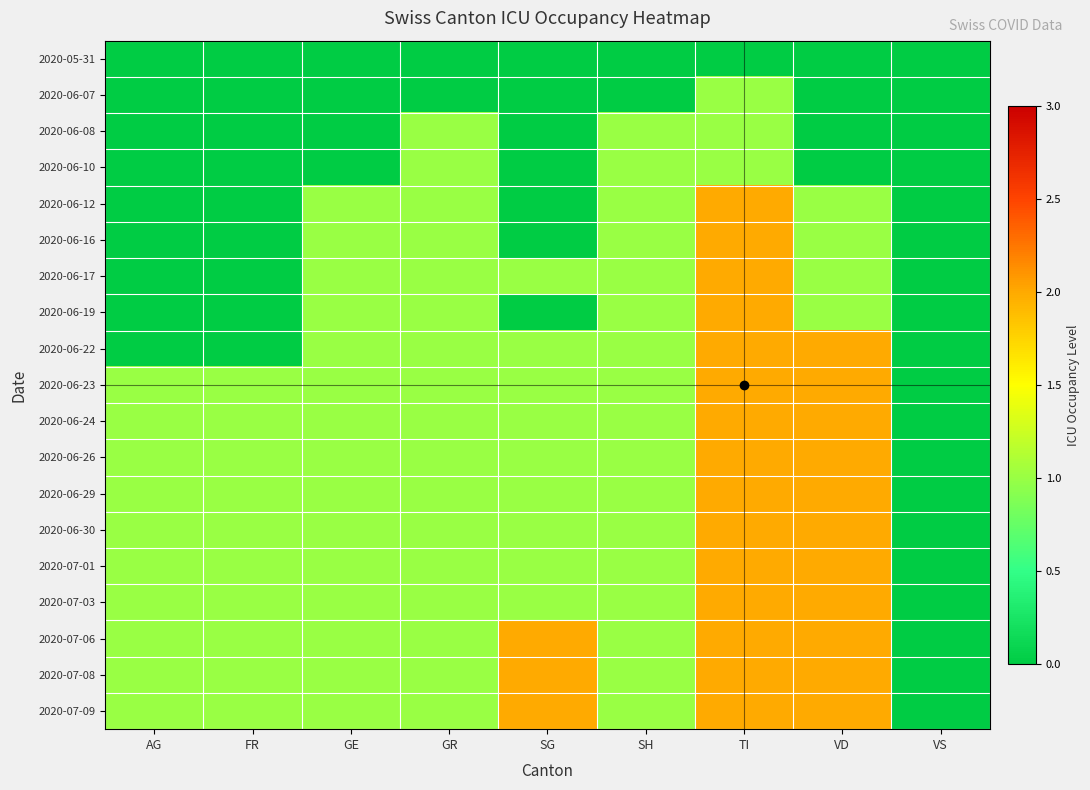

Reading right to left, what are all the values shown in this chart?

2020-05-31: VS=0	VD=0	TI=0	SH=0	SG=0	GR=0	GE=0	FR=0	AG=0
2020-06-07: VS=0	VD=0	TI=1	SH=0	SG=0	GR=0	GE=0	FR=0	AG=0
2020-06-08: VS=0	VD=0	TI=1	SH=1	SG=0	GR=1	GE=0	FR=0	AG=0
2020-06-10: VS=0	VD=0	TI=1	SH=1	SG=0	GR=1	GE=0	FR=0	AG=0
2020-06-12: VS=0	VD=1	TI=2	SH=1	SG=0	GR=1	GE=1	FR=0	AG=0
2020-06-16: VS=0	VD=1	TI=2	SH=1	SG=0	GR=1	GE=1	FR=0	AG=0
2020-06-17: VS=0	VD=1	TI=2	SH=1	SG=1	GR=1	GE=1	FR=0	AG=0
2020-06-19: VS=0	VD=1	TI=2	SH=1	SG=0	GR=1	GE=1	FR=0	AG=0
2020-06-22: VS=0	VD=2	TI=2	SH=1	SG=1	GR=1	GE=1	FR=0	AG=0
2020-06-23: VS=0	VD=2	TI=2	SH=1	SG=1	GR=1	GE=1	FR=1	AG=1
2020-06-24: VS=0	VD=2	TI=2	SH=1	SG=1	GR=1	GE=1	FR=1	AG=1
2020-06-26: VS=0	VD=2	TI=2	SH=1	SG=1	GR=1	GE=1	FR=1	AG=1
2020-06-29: VS=0	VD=2	TI=2	SH=1	SG=1	GR=1	GE=1	FR=1	AG=1
2020-06-30: VS=0	VD=2	TI=2	SH=1	SG=1	GR=1	GE=1	FR=1	AG=1
2020-07-01: VS=0	VD=2	TI=2	SH=1	SG=1	GR=1	GE=1	FR=1	AG=1
2020-07-03: VS=0	VD=2	TI=2	SH=1	SG=1	GR=1	GE=1	FR=1	AG=1
2020-07-06: VS=0	VD=2	TI=2	SH=1	SG=2	GR=1	GE=1	FR=1	AG=1
2020-07-08: VS=0	VD=2	TI=2	SH=1	SG=2	GR=1	GE=1	FR=1	AG=1
2020-07-09: VS=0	VD=2	TI=2	SH=1	SG=2	GR=1	GE=1	FR=1	AG=1